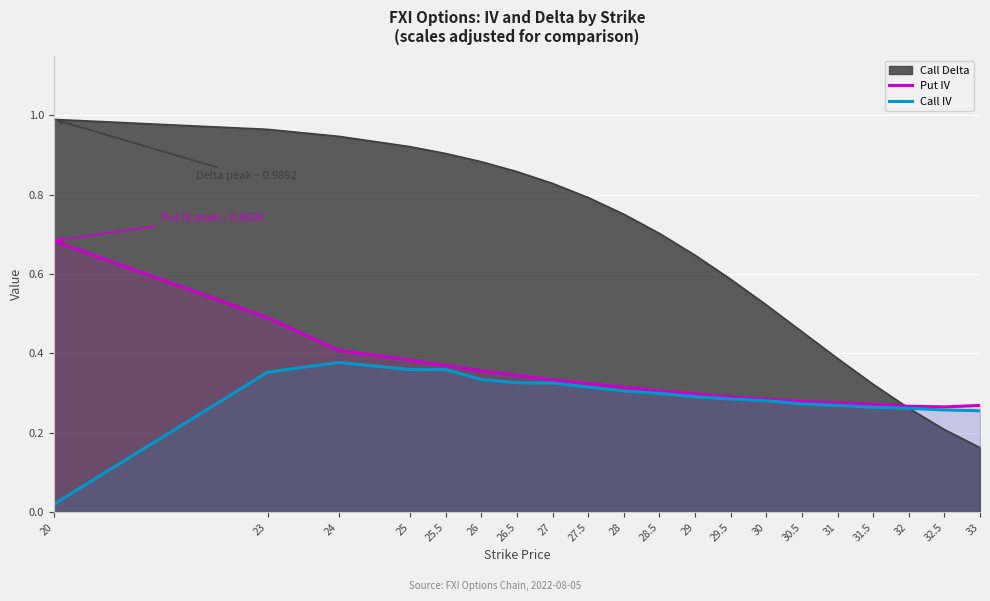

What are all the series names shown in the legend?

Call Delta, Put IV, Call IV